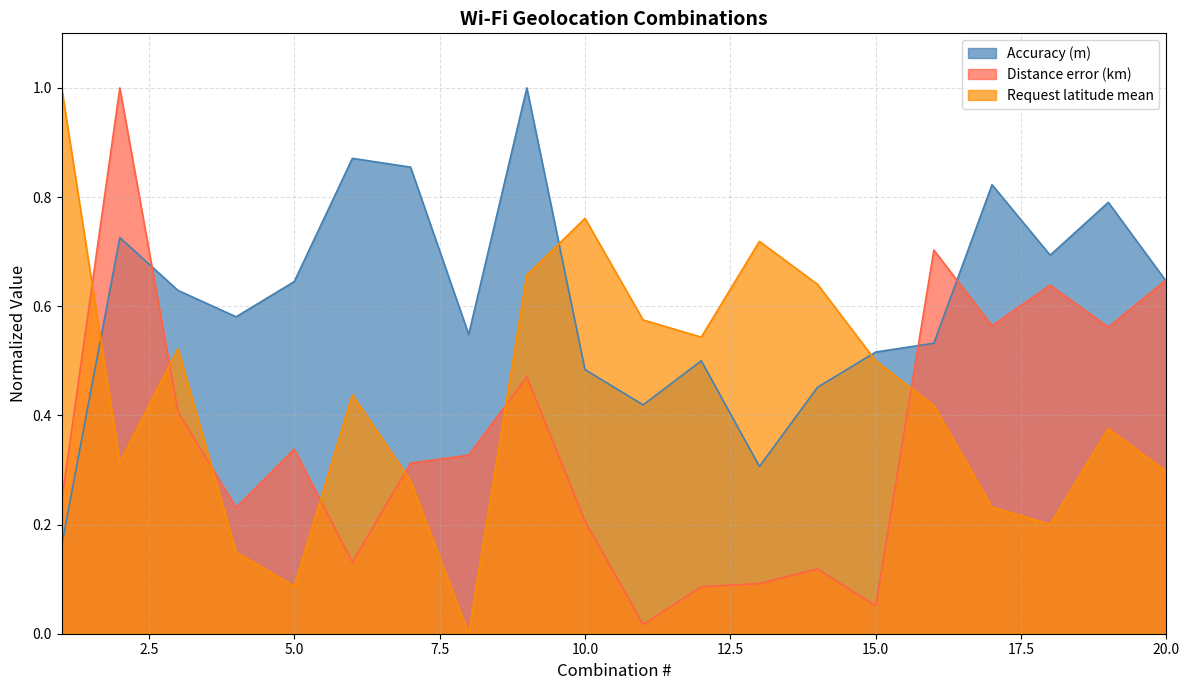

Between 19 and 6, which is larger?

6